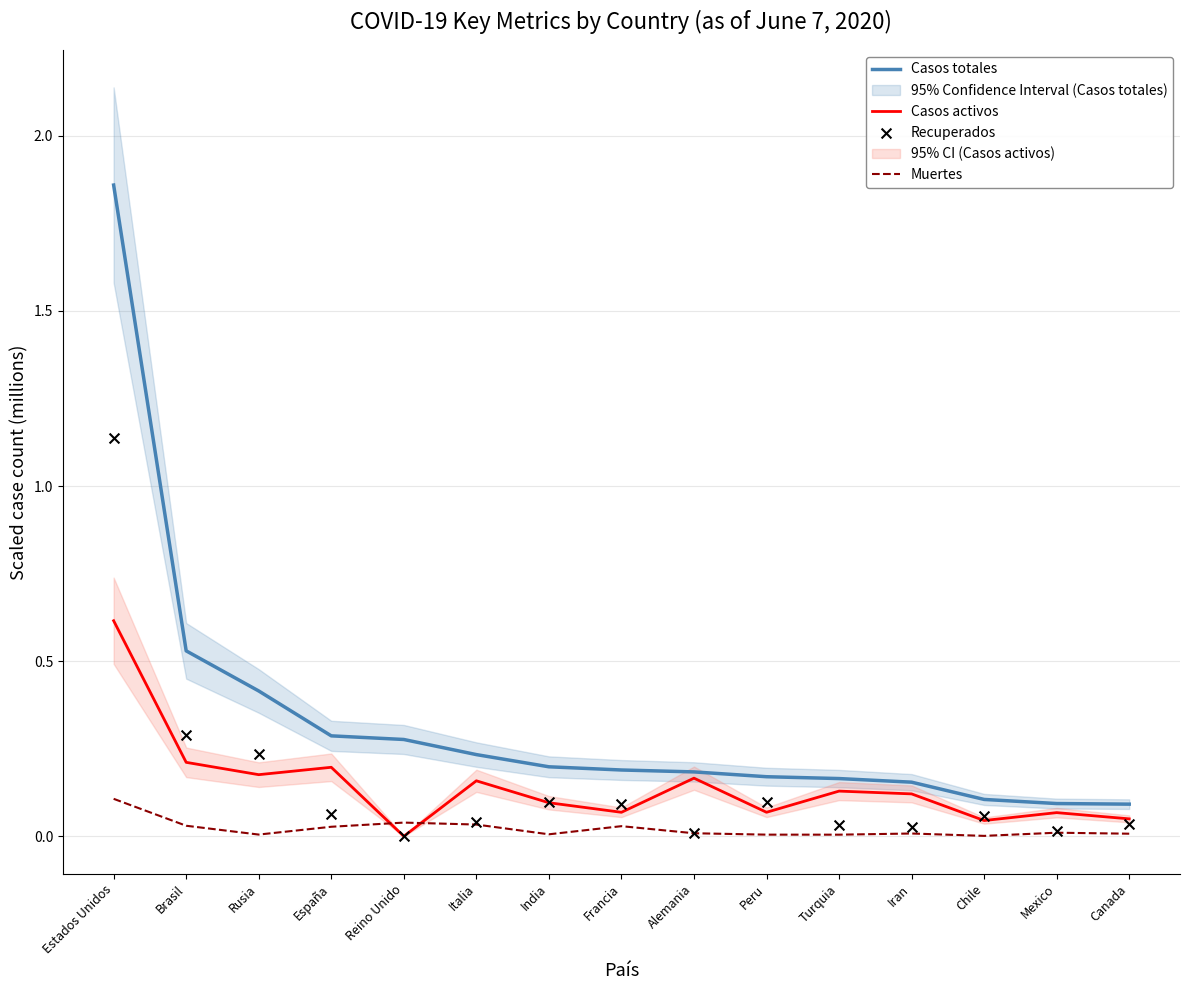

Which series contains the lowest Y value?

Casos activos